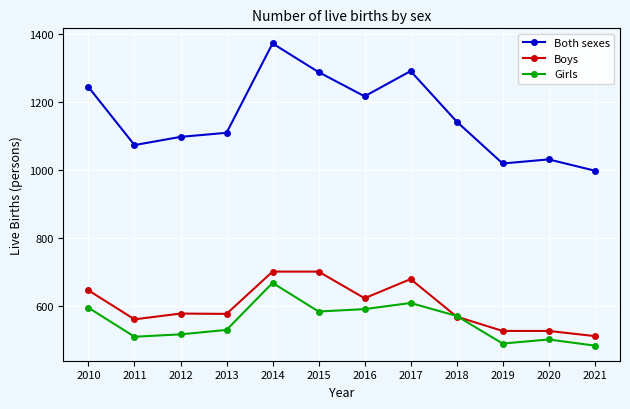

At which category is the sum across all series the highest?

2014